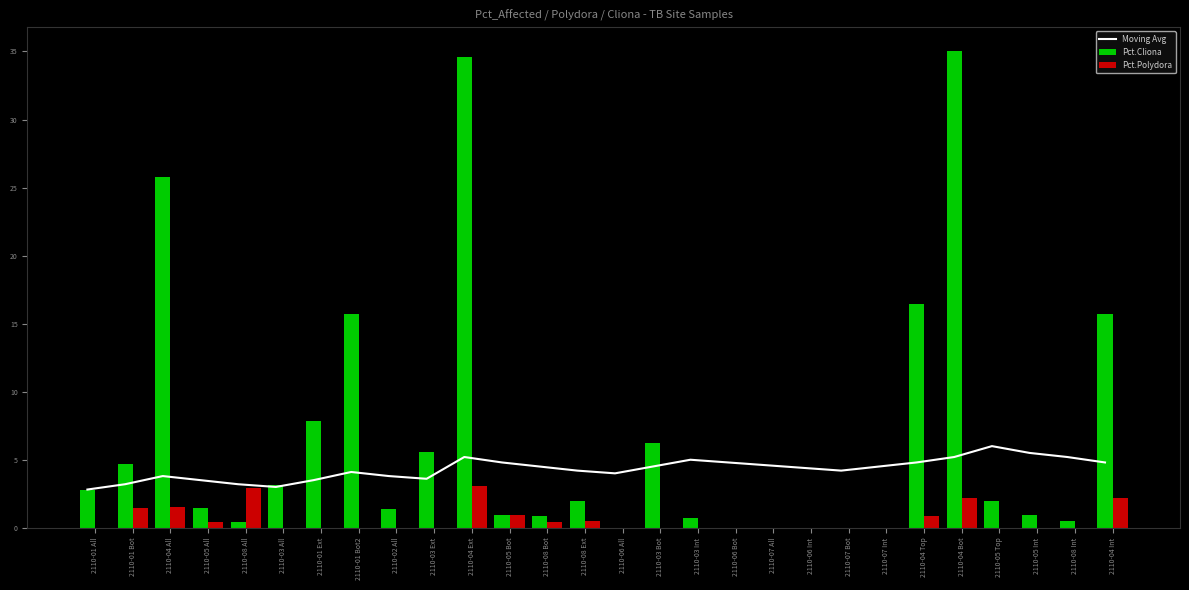

What is the label of the 27th bar from the left?

2110-08 Int